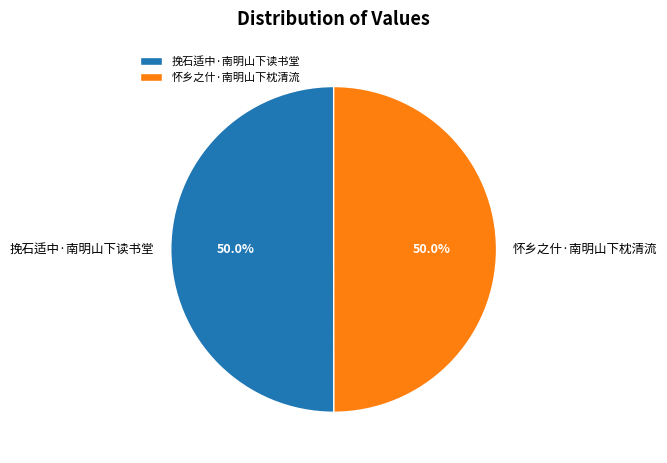

What percentage is NOT represented by 怀乡之什·南明山下枕清流?

50.0%